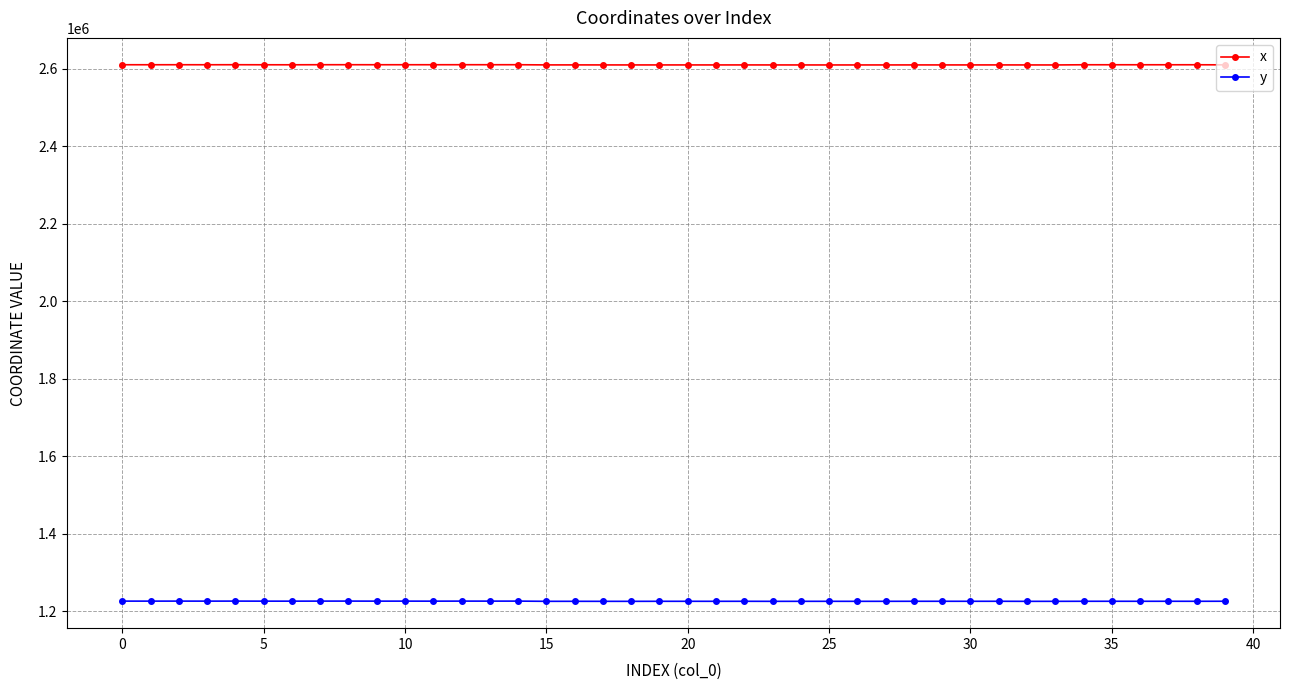

What are all the series names shown in the legend?

x, y